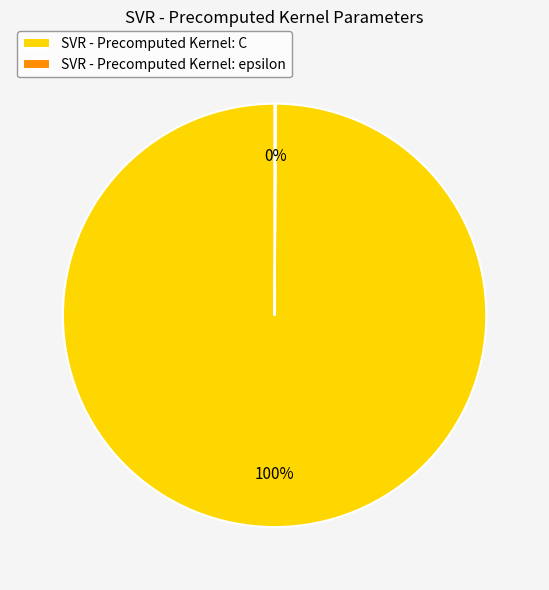

What percentage is the SVR - Precomputed Kernel: C slice, to the nearest percent?

100%